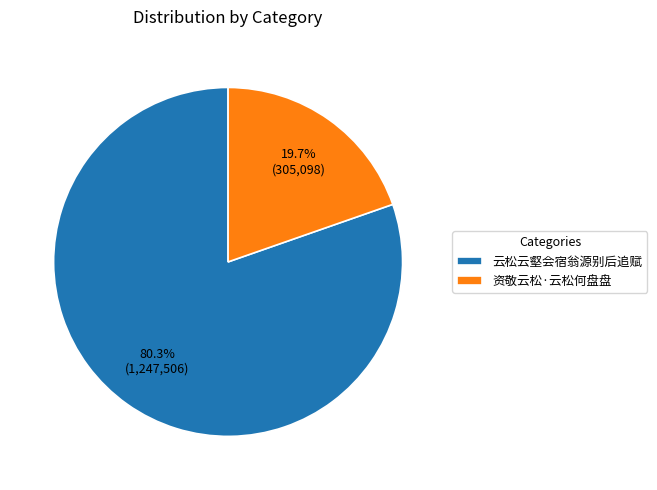

Rank the categories by value from highest to lowest.

云松云壑会宿翁源别后追赋, 资敬云松·云松何盘盘